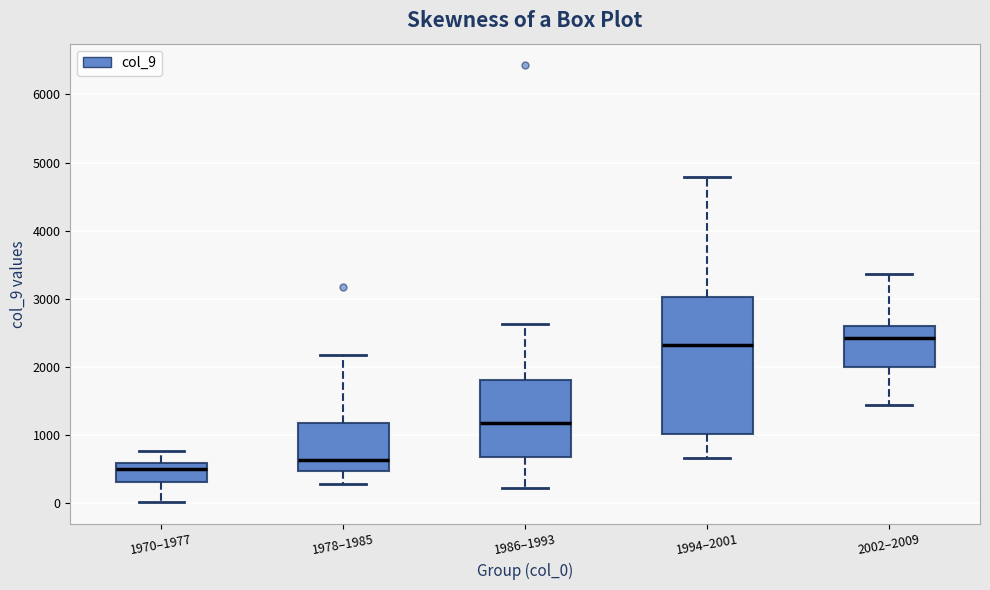

Comparing the boxes themselves (not the whiskers), which one is the tallest?

1994–2001